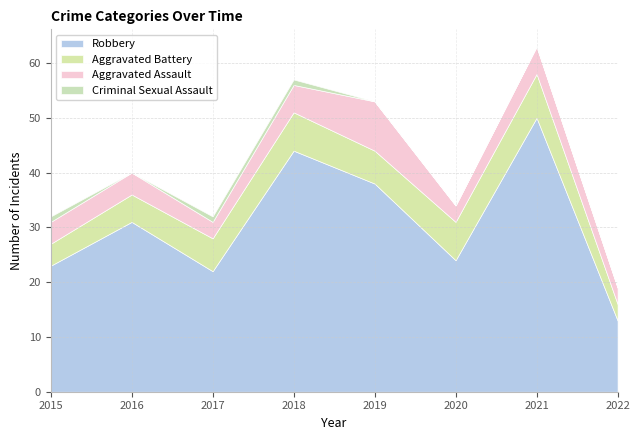

What are all the series names shown in the legend?

Robbery, Aggravated Battery, Aggravated Assault, Criminal Sexual Assault